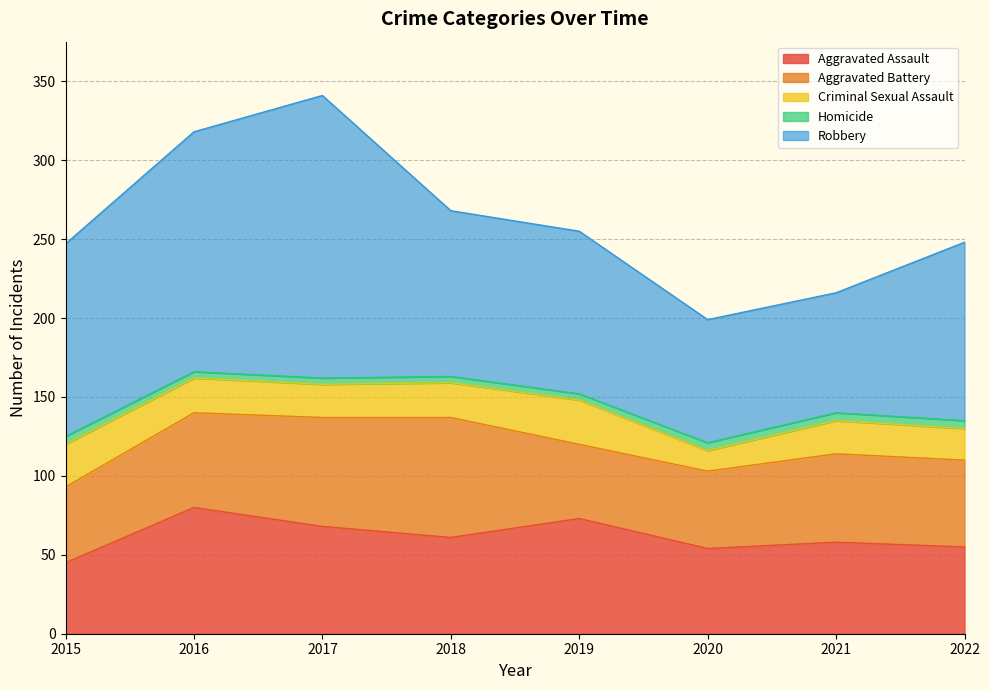

What is the difference between the Aggravated Battery values at 2016 and 2021?

4